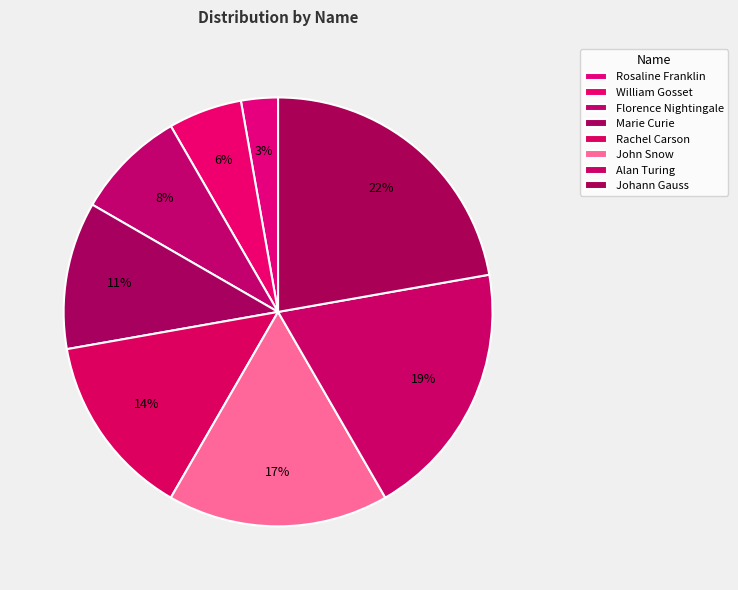

To the nearest percent, what is the average slice percentage?

12%